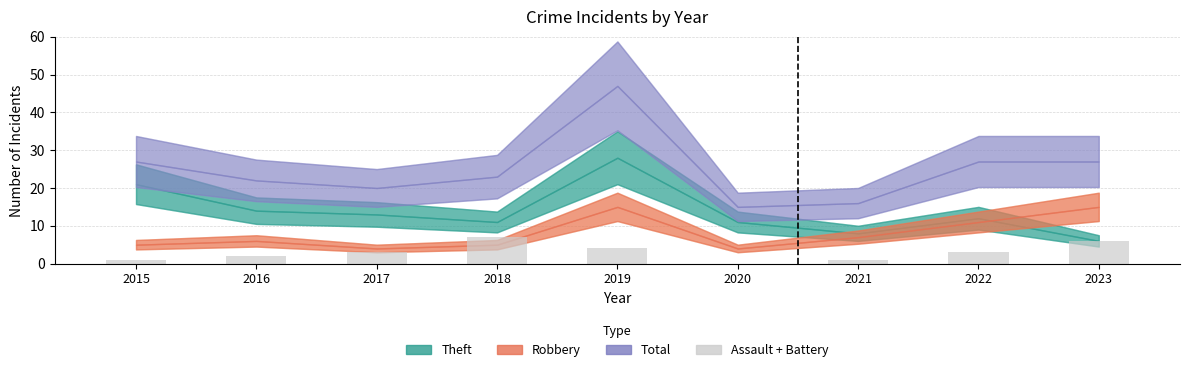

Is it true that the value at 2016 is 2?

True